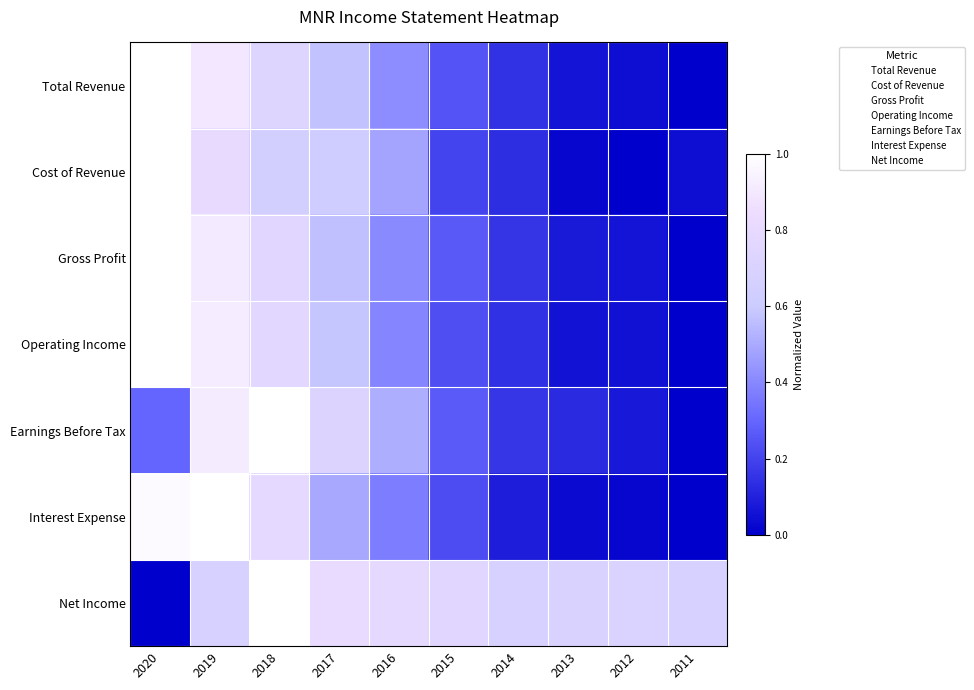

Which series has the widest spread of values?

Total Revenue